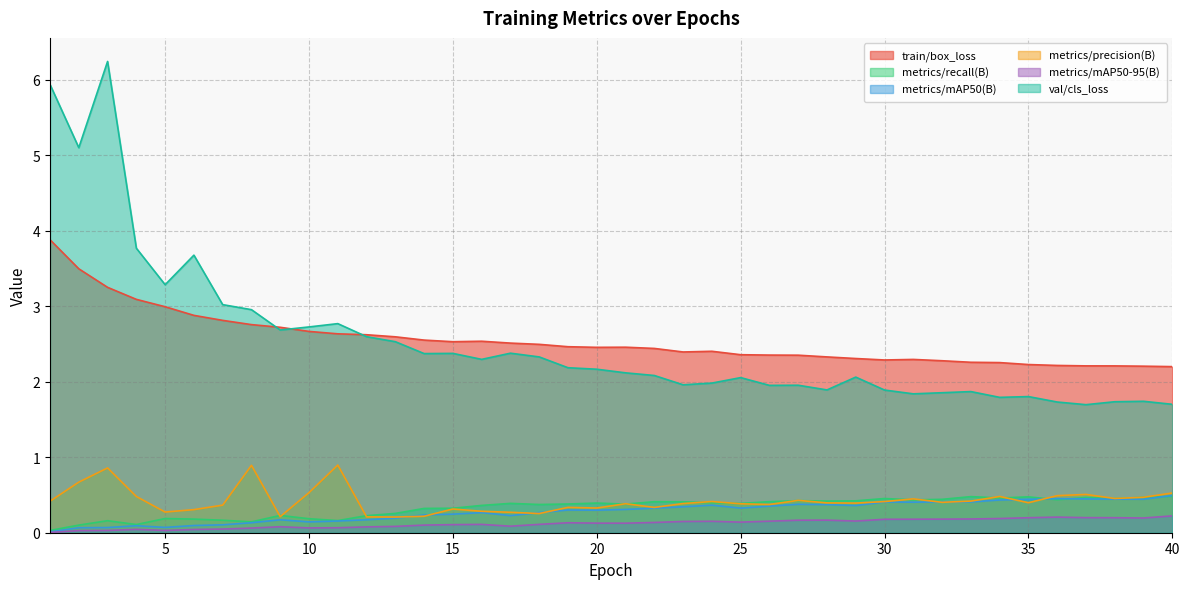

True or false: metrics/mAP50-95(B) and metrics/precision(B) cross at least once.

False